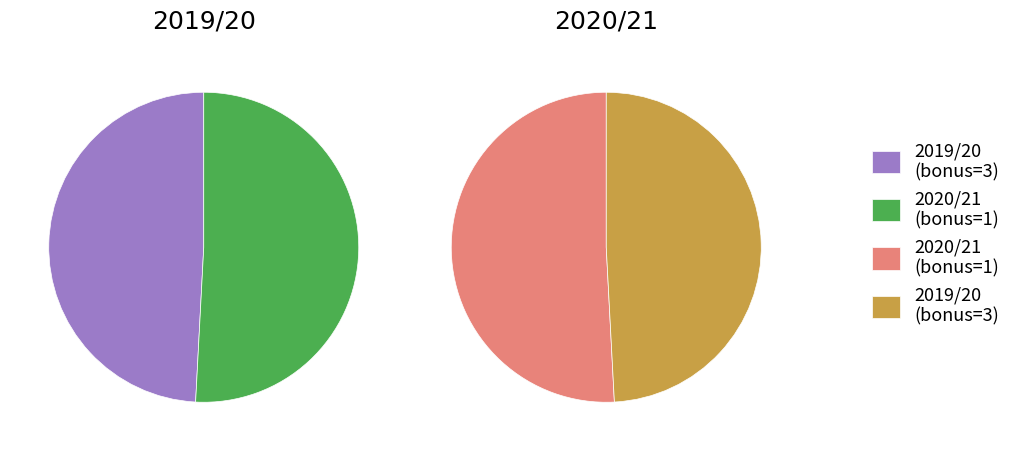

What percentage is NOT represented by 2019/20?

50.8%